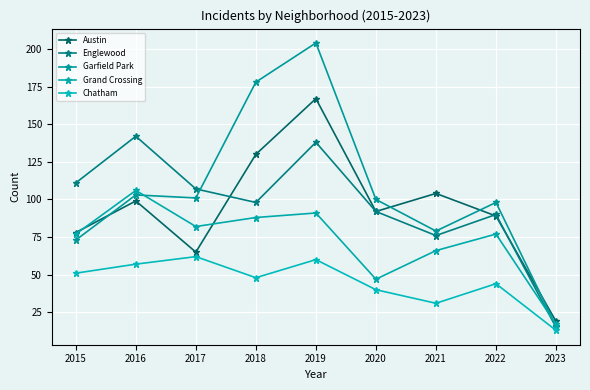

Is it true that Chatham equals 48 at 2018?

True